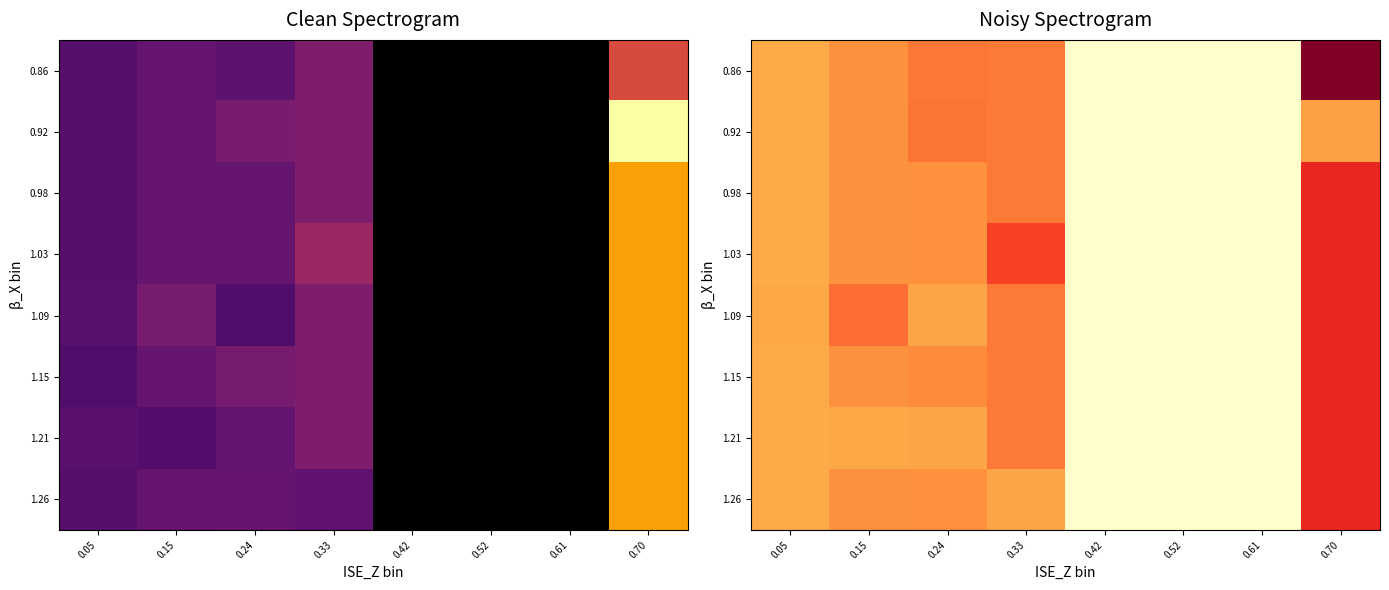

At which category does the chart reach its minimum across all series?

0.42